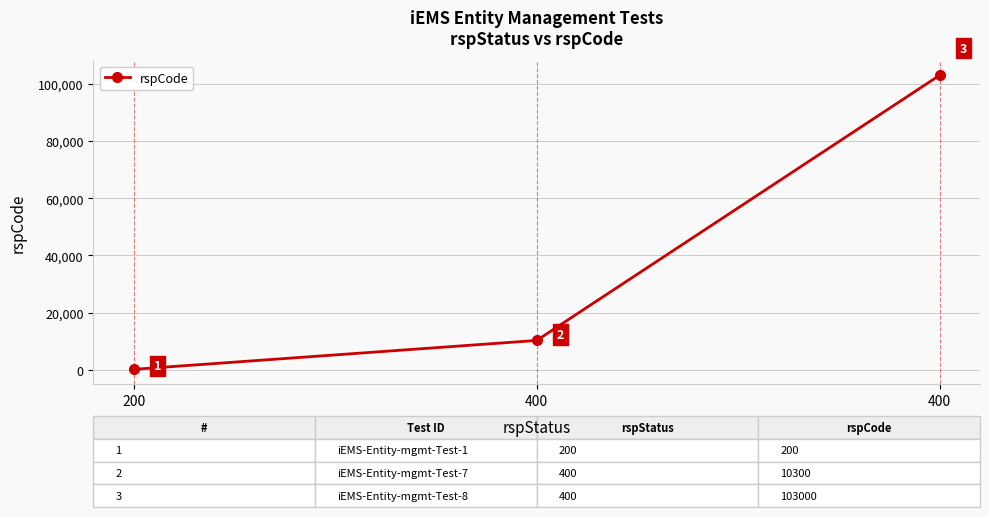

Is this an area chart (filled region under the line)?

No